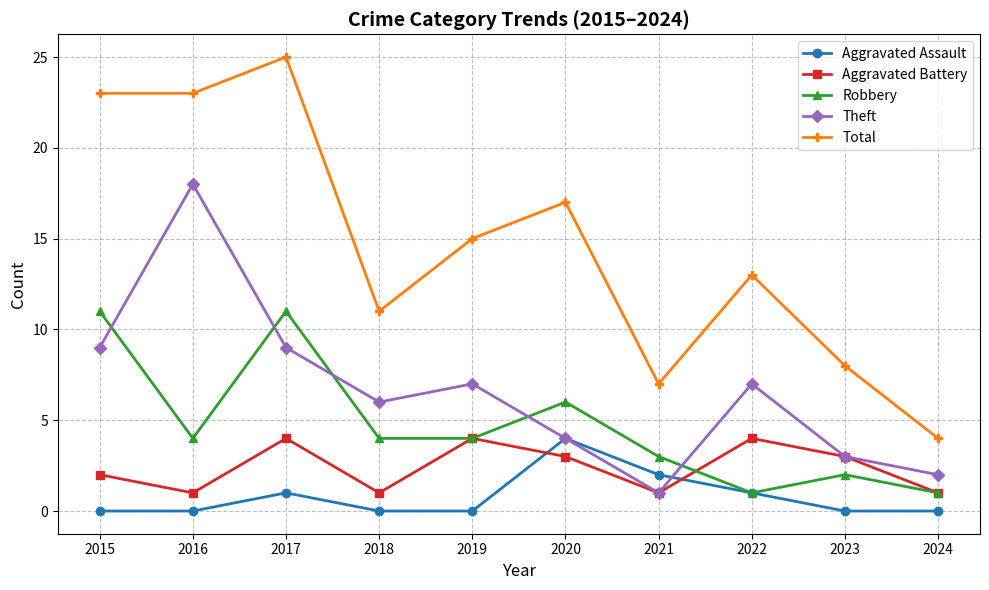

Does the chart display data point markers on the line(s)?

Yes